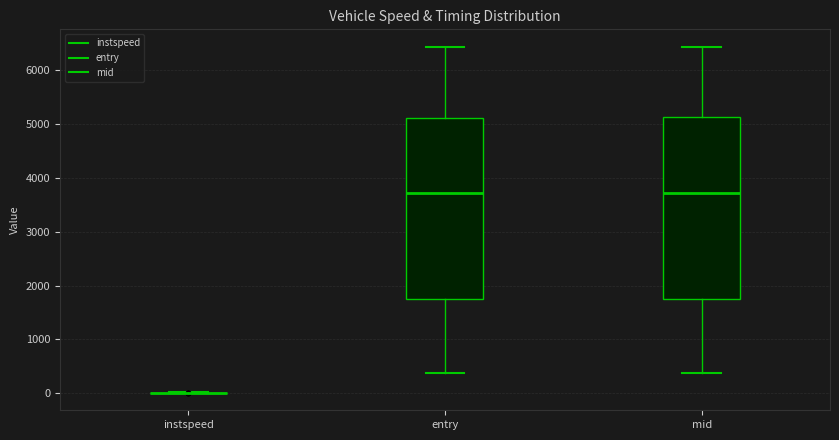

Reading left to right, transcribe this box plot: for each box, give where its median line is, the range the box spans, and where its two whiskers end, as read against the y-axis. The values are not printed on the chart, so give them approximately, as read against the axis.

instspeed: box collapsed to a line at 0, whiskers 0 to 0
entry: median 3700, box 1700 to 5100, whiskers 400 to 6400
mid: median 3700, box 1800 to 5100, whiskers 400 to 6400